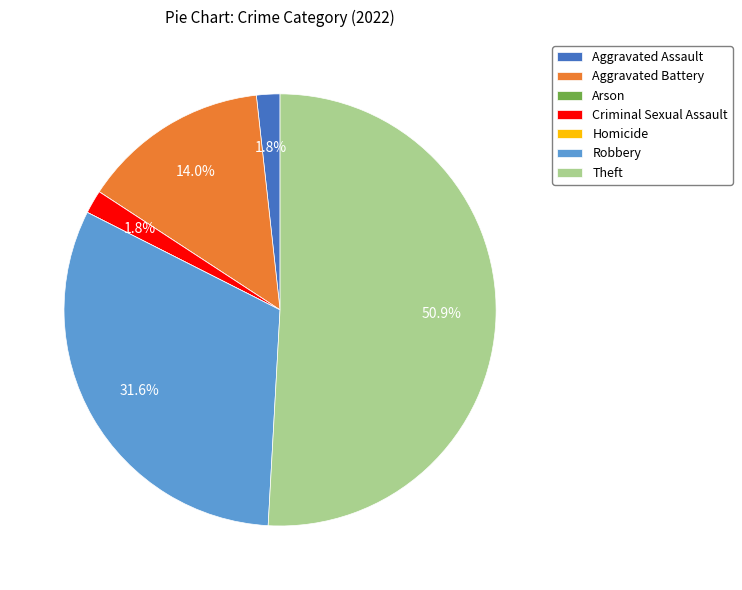

The Aggravated Assault slice represents 2% of the pie. True or false?

True